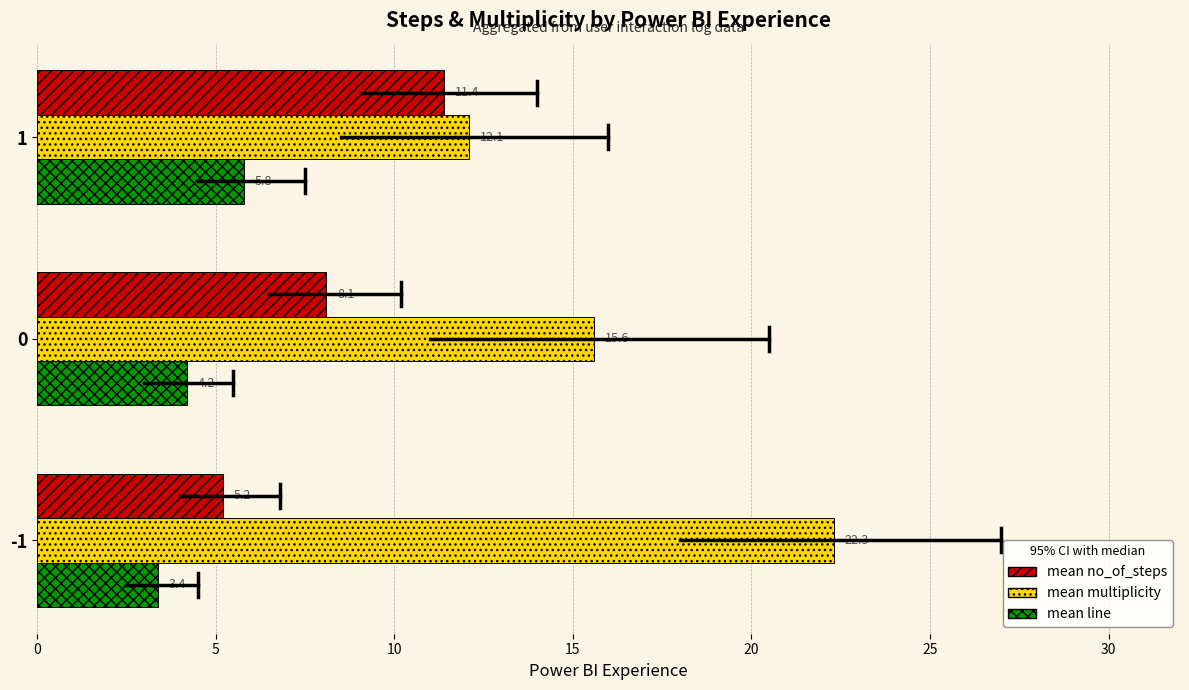

What is the difference between the mean multiplicity values at 1 and -1?

10.2